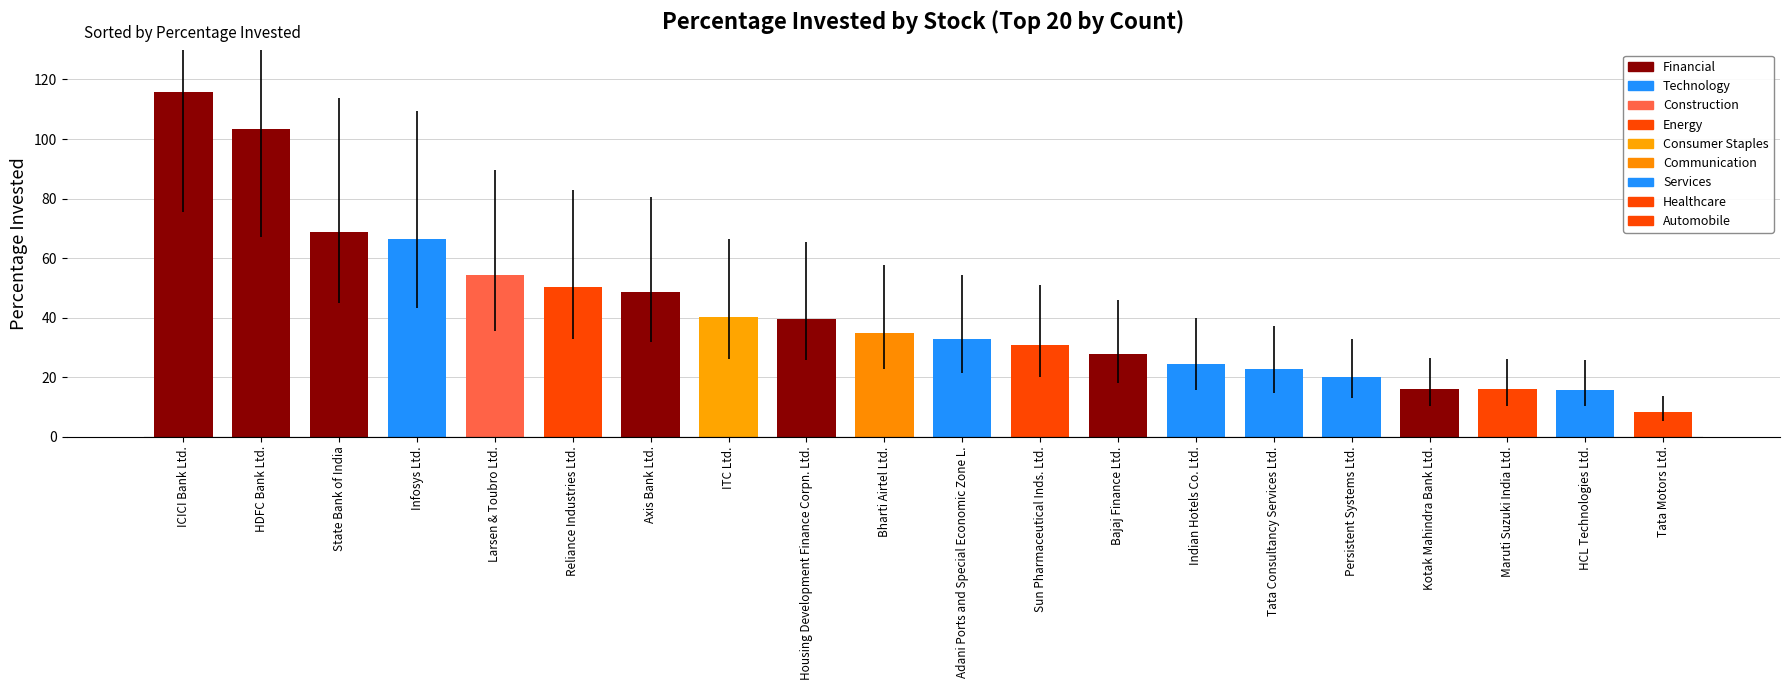

The value at Persistent Systems Ltd. is 20.0. True or false?

True